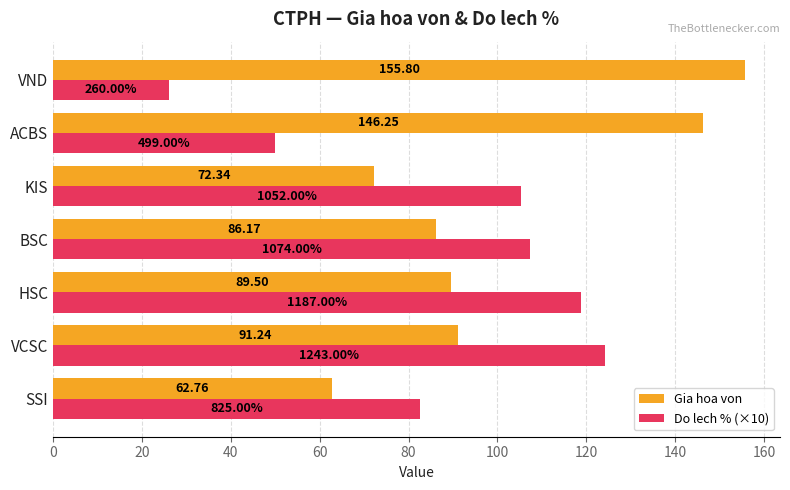

How many data points does each series have?

7